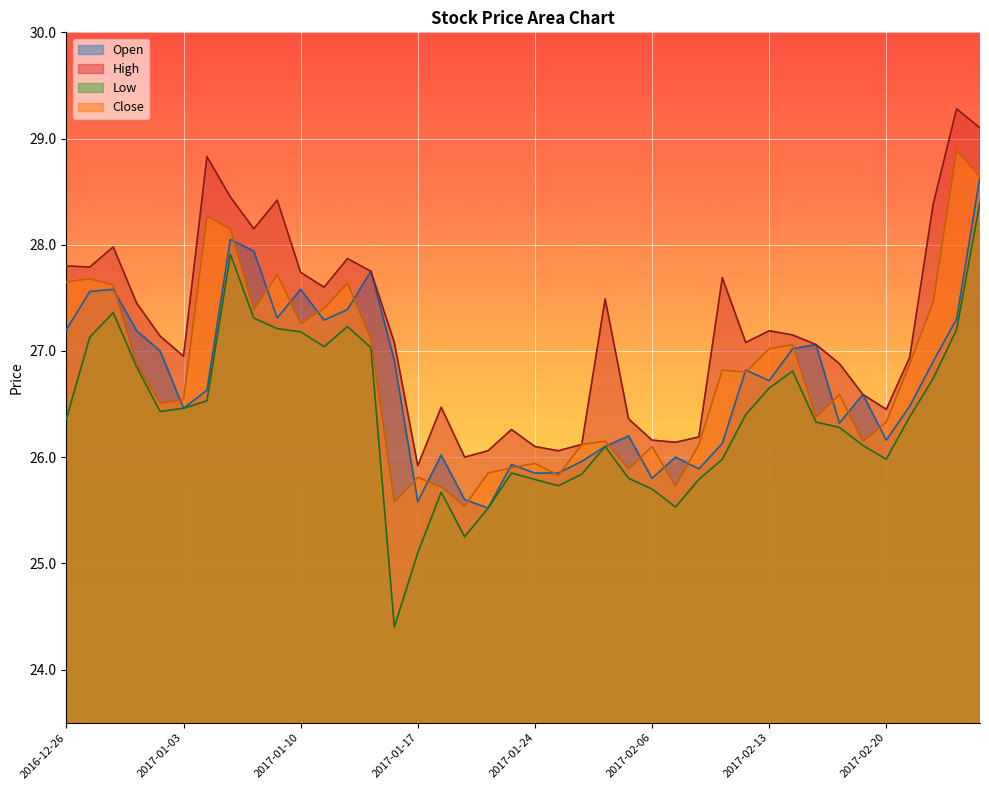

What is the label of the 2nd point from the right?

2017-02-23